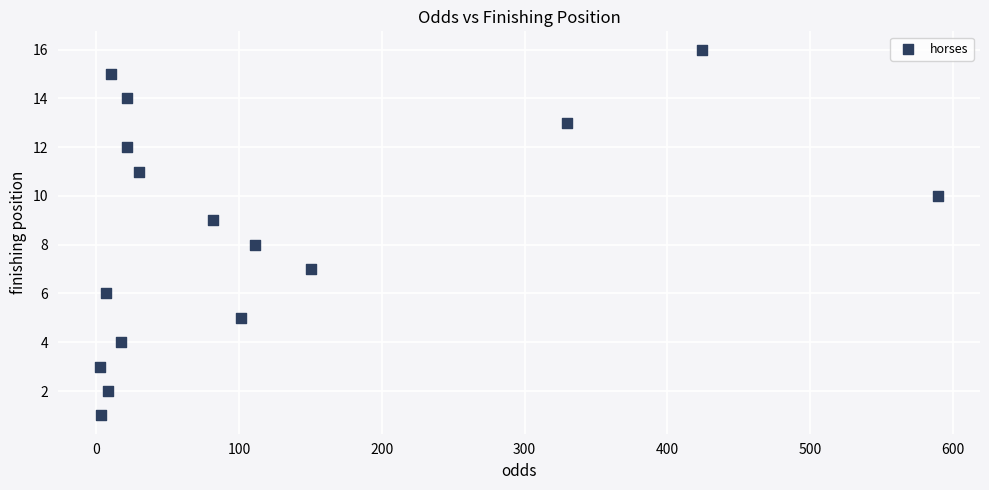

What is the range of Y values (max minus min)?

15